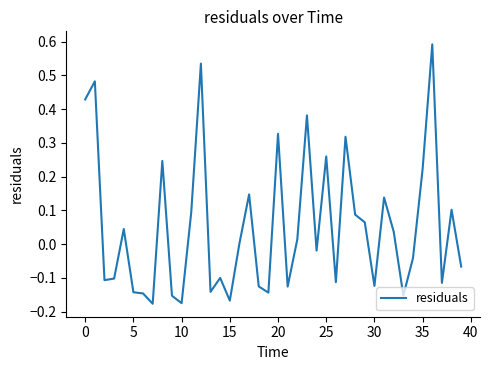

What is the greatest value displayed?

0.6